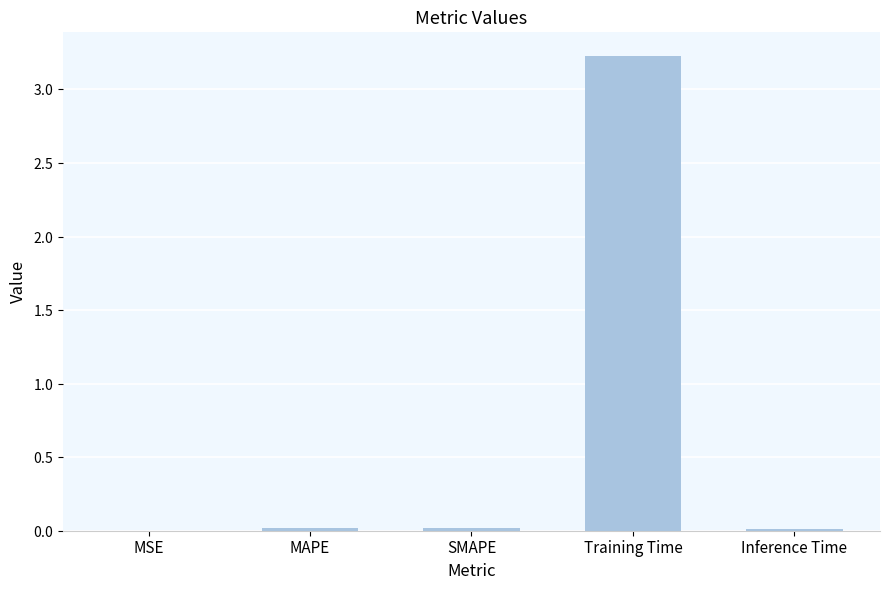

Count the number of categories in the chart.

5